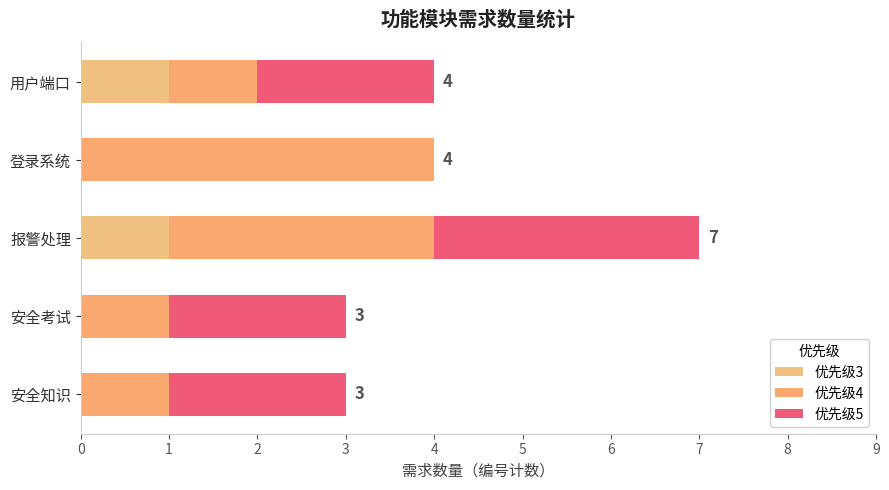

What are all the series names shown in the legend?

优先级3, 优先级4, 优先级5